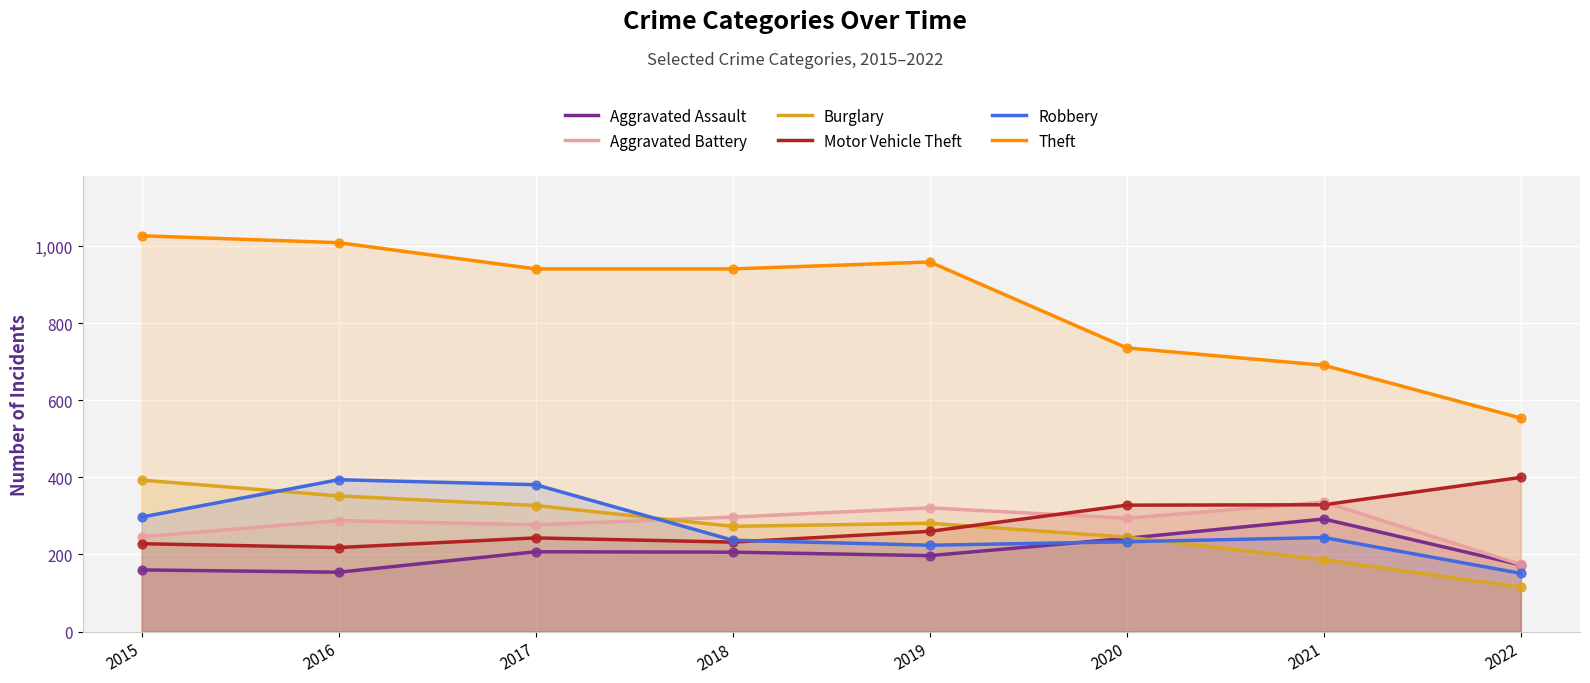

Which series has the widest spread of Y values?

Theft